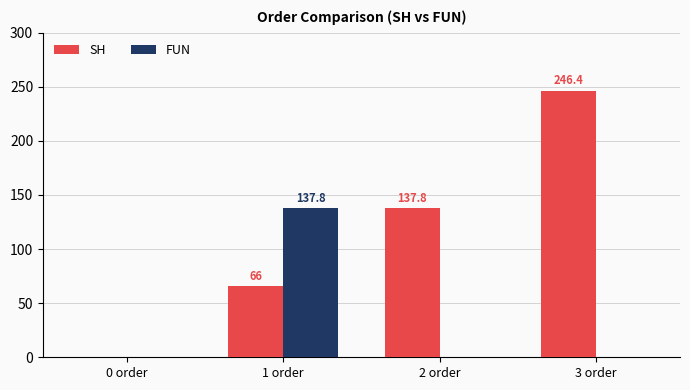

Which series has the largest total across all categories?

SH